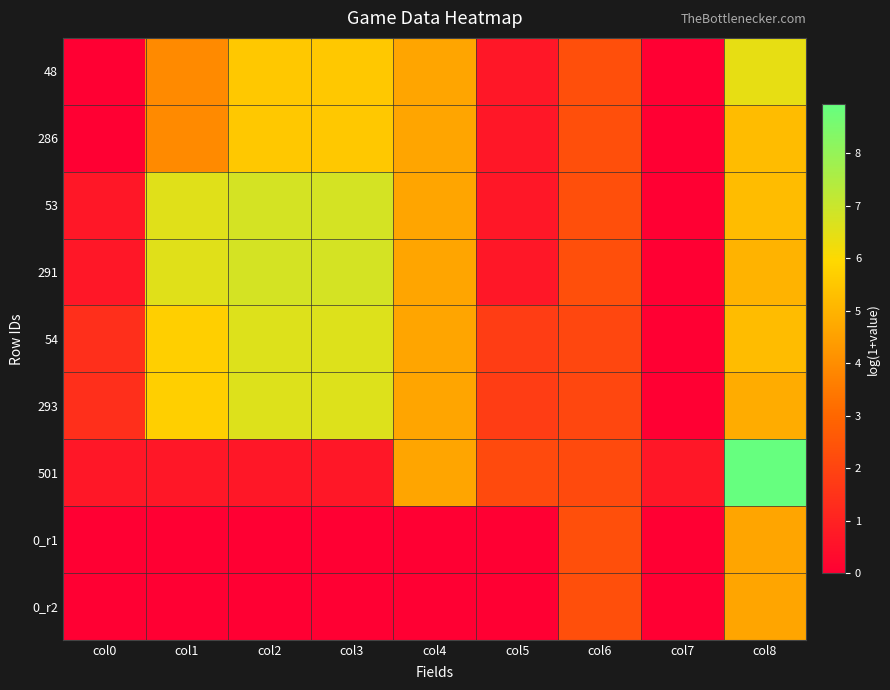

Reading right to left, extract all data points from this chart.

48: col8=6.4	col7=0.0	col6=2.3	col5=0.7	col4=4.6	col3=5.5	col2=5.5	col1=3.9	col0=0.0
286: col8=5.2	col7=0.0	col6=2.3	col5=0.7	col4=4.6	col3=5.5	col2=5.5	col1=3.9	col0=0.0
53: col8=5.2	col7=0.0	col6=2.3	col5=0.7	col4=4.6	col3=6.8	col2=6.8	col1=6.6	col0=0.7
291: col8=5.0	col7=0.0	col6=2.3	col5=0.7	col4=4.6	col3=6.8	col2=6.8	col1=6.6	col0=0.7
54: col8=5.2	col7=0.0	col6=2.1	col5=1.8	col4=4.6	col3=6.6	col2=6.6	col1=5.7	col0=1.4
293: col8=4.8	col7=0.0	col6=2.1	col5=1.8	col4=4.6	col3=6.6	col2=6.6	col1=5.7	col0=1.4
501: col8=8.9	col7=0.7	col6=2.2	col5=2.2	col4=4.6	col3=0.7	col2=0.7	col1=0.7	col0=0.7
0_r1: col8=4.6	col7=0.0	col6=2.3	col5=0.0	col4=0.0	col3=0.0	col2=0.0	col1=0.0	col0=0.0
0_r2: col8=4.6	col7=0.0	col6=2.3	col5=0.0	col4=0.0	col3=0.0	col2=0.0	col1=0.0	col0=0.0